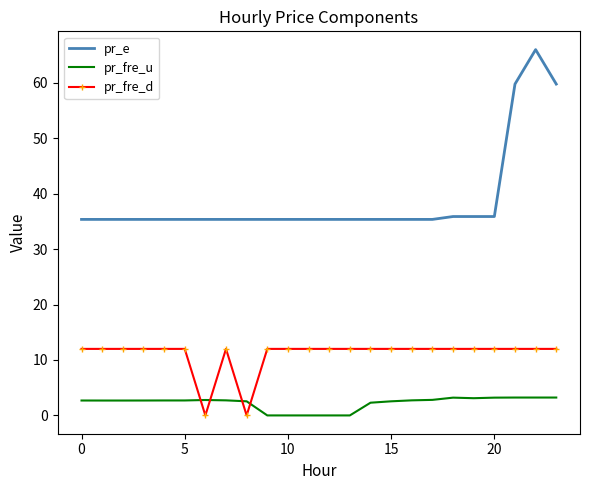

What is the maximum value shown in the chart?

66.0